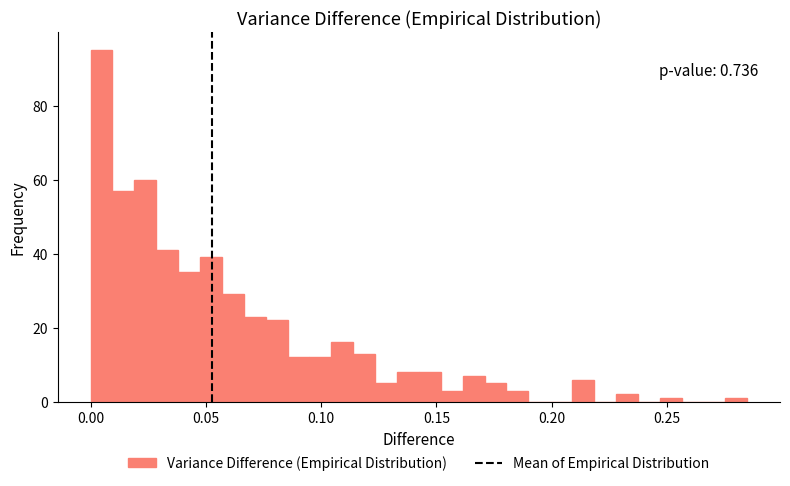

Read against the x-axis, roughly where is the centre of the tallest bar?

0.005